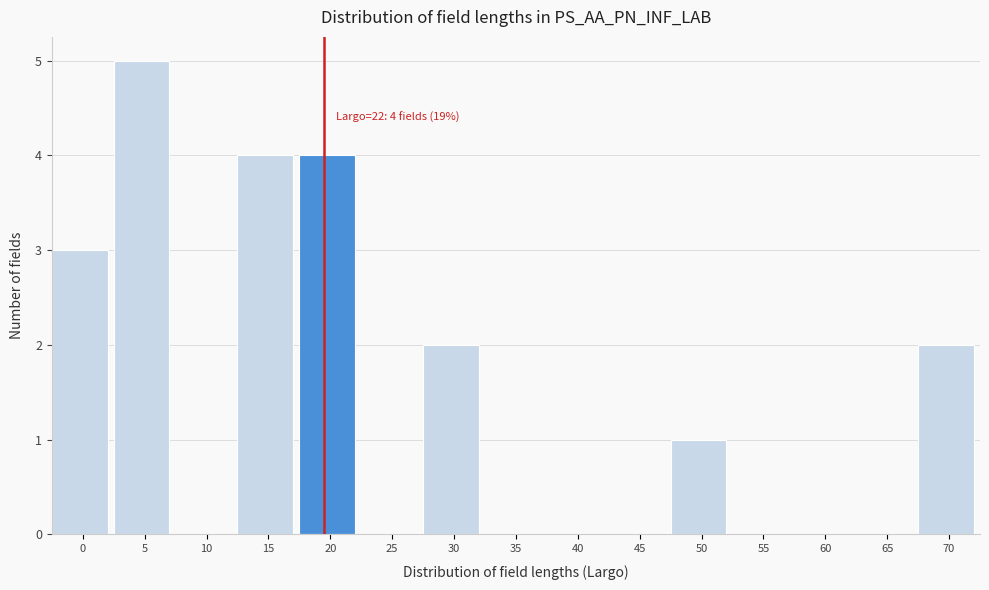

Reading right to left, extract all data points from this chart.

70=2	65=0	60=0	55=0	50=1	45=0	40=0	35=0	30=2	25=0	20=4	15=4	10=0	5=5	0=3